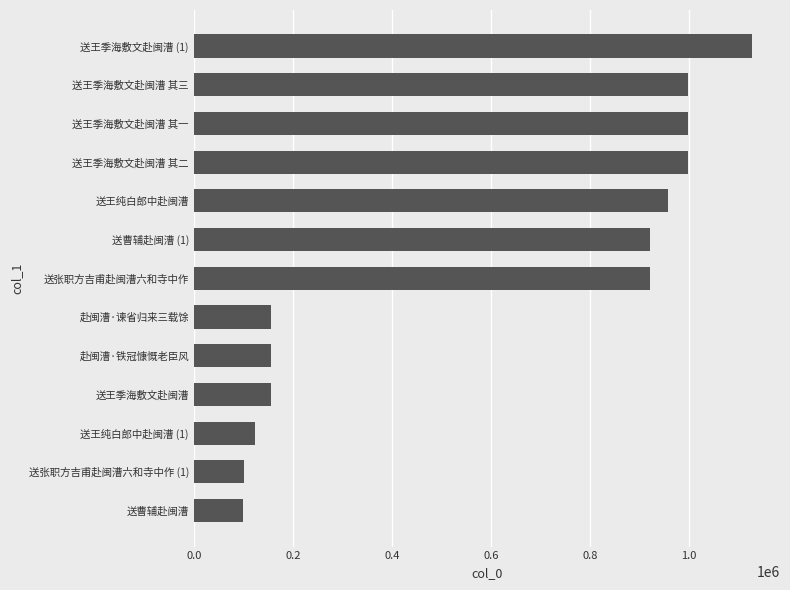

What is the greatest value displayed?

1127370